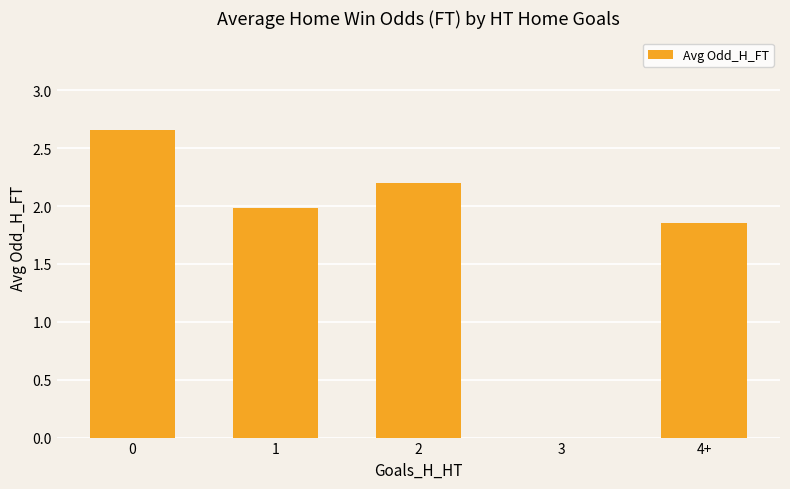

What is the change in value from 2 to 3?

-2.2